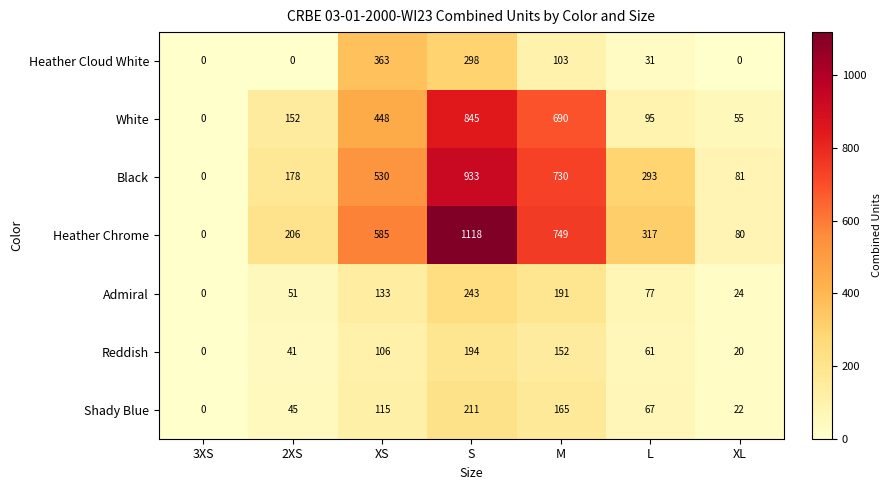

True or false: Heather Cloud White has a value of 298 at S.

True